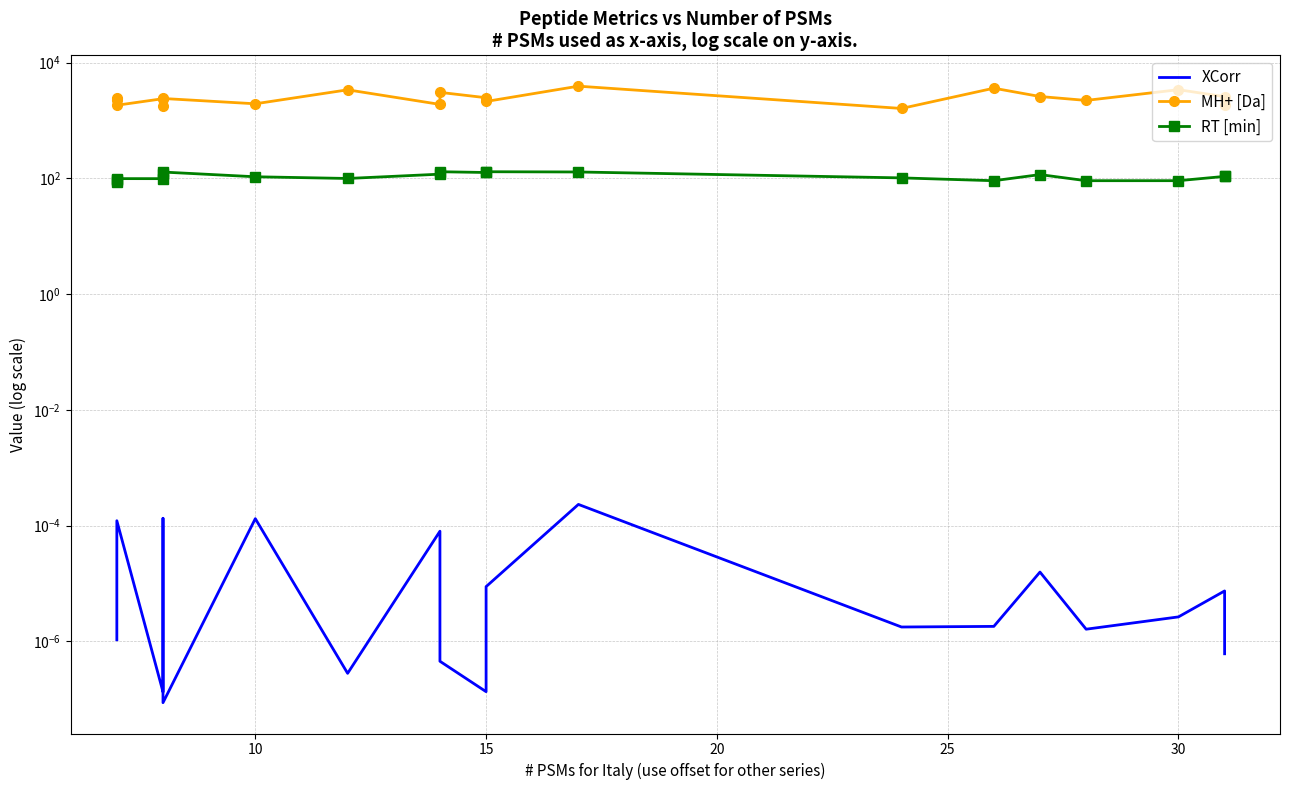

Which series has the largest total across all categories?

MH+ [Da]